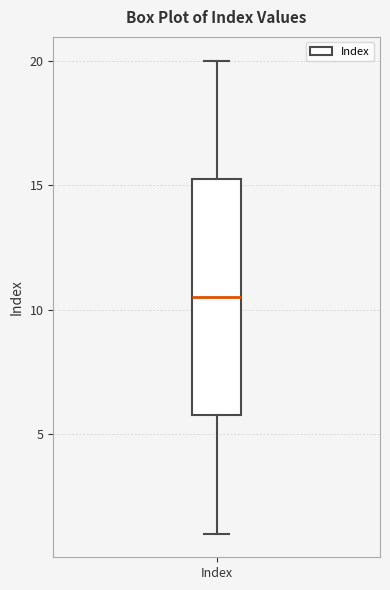

Read this box plot against the y-axis: the position of the median line, the range covered by the box, and the ends of both whiskers. The values are not printed on the chart, so give them approximately, as read against the axis.

median 10.5, box 6.0 to 15.5, whiskers 1.0 to 20.0